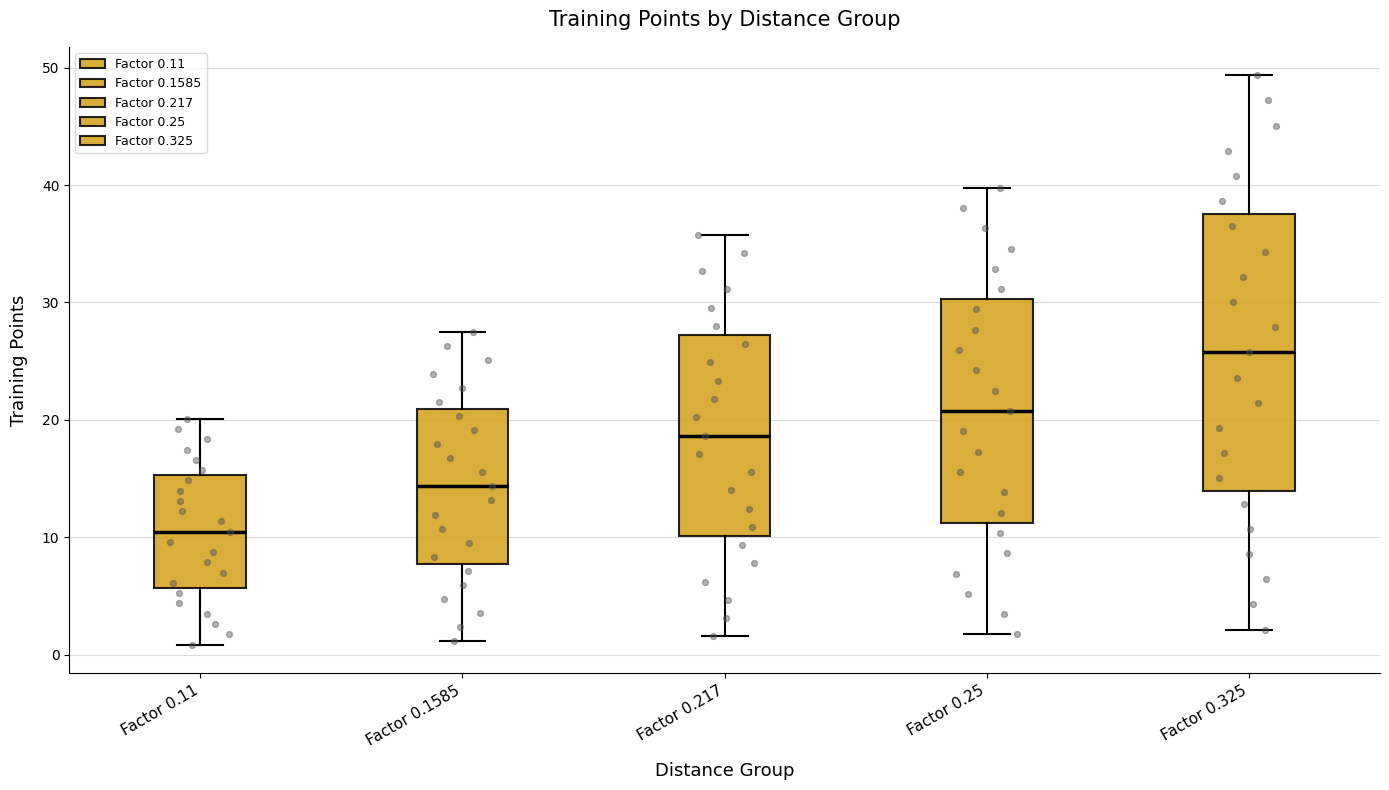

Where is the upper edge of the box for Factor 0.25 on the y-axis? The values are not printed on the chart, so give them approximately, as read against the axis.

30